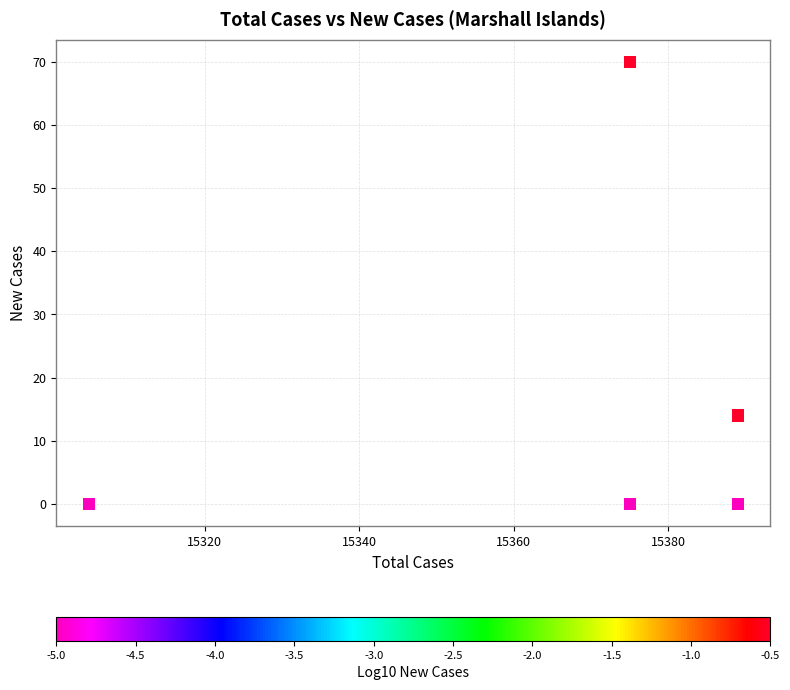

What Y value in the scatter plot is closest to 35?

14